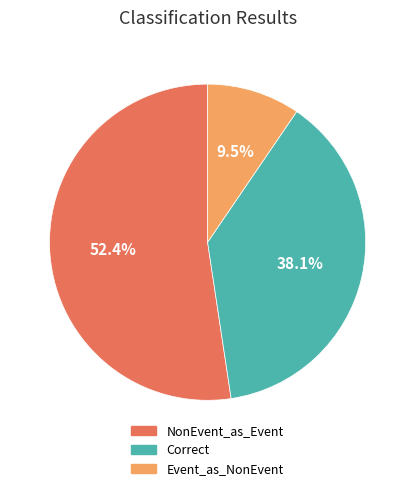

How much of the chart is everything except Event_as_NonEvent?

90.5%